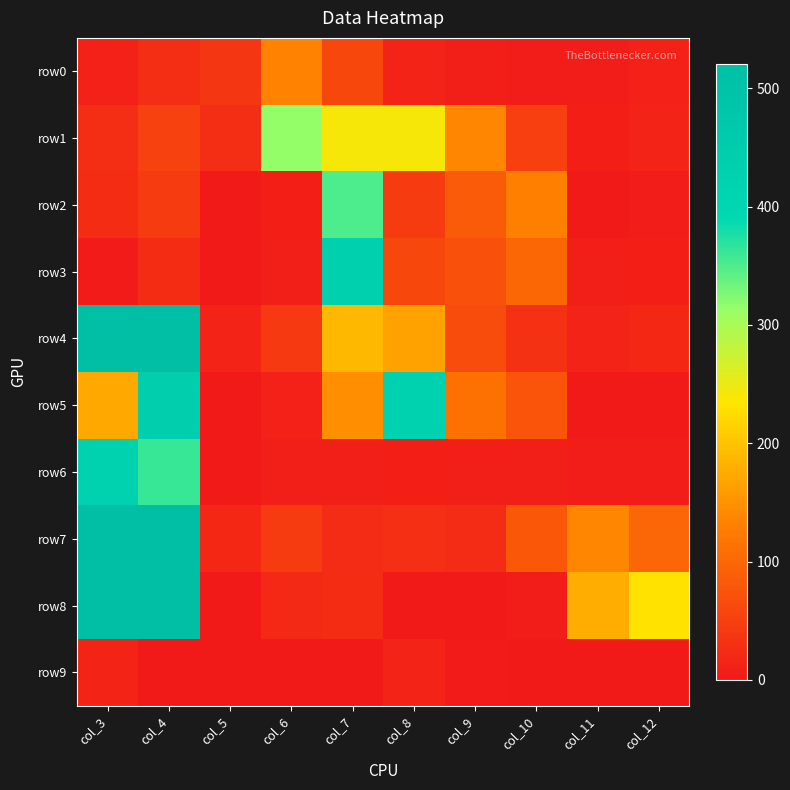

Between col_5 and col_10, which series saw the biggest shift?

row2